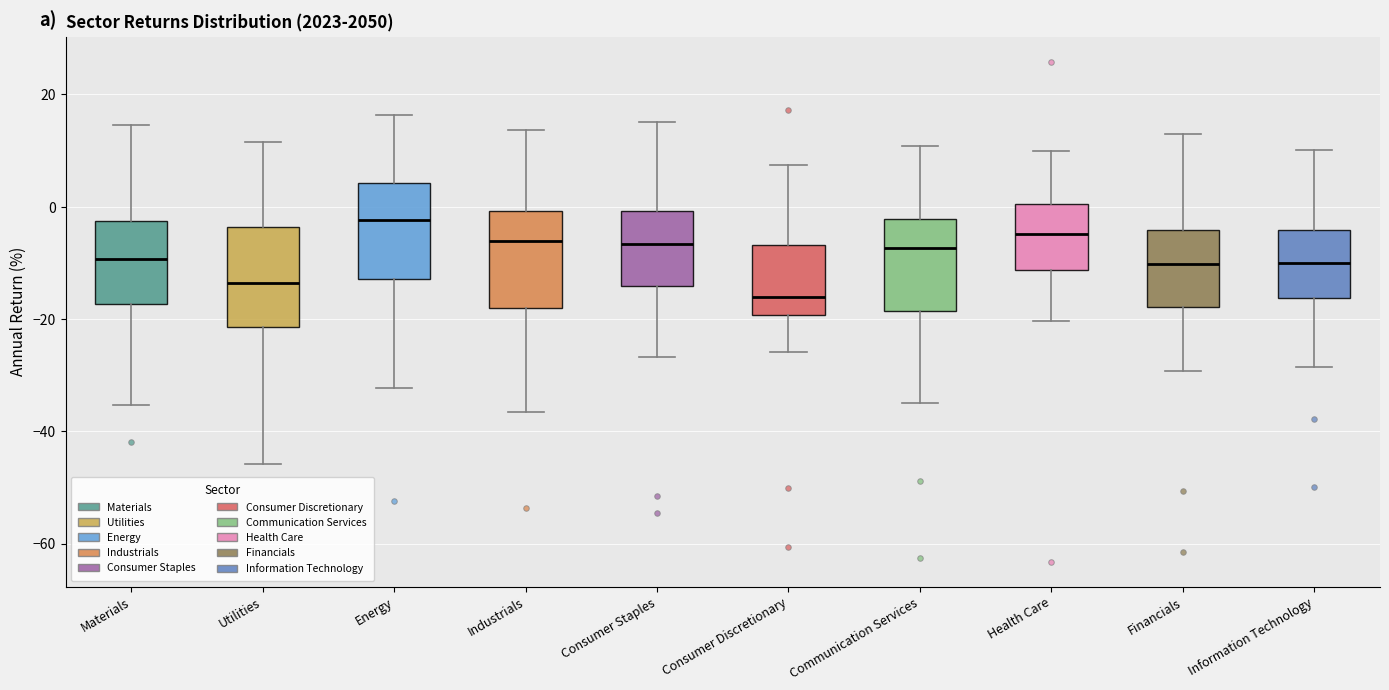

Where does the median line of the box for Materials sit on the y-axis? The values are not printed on the chart, so give them approximately, as read against the axis.

-10